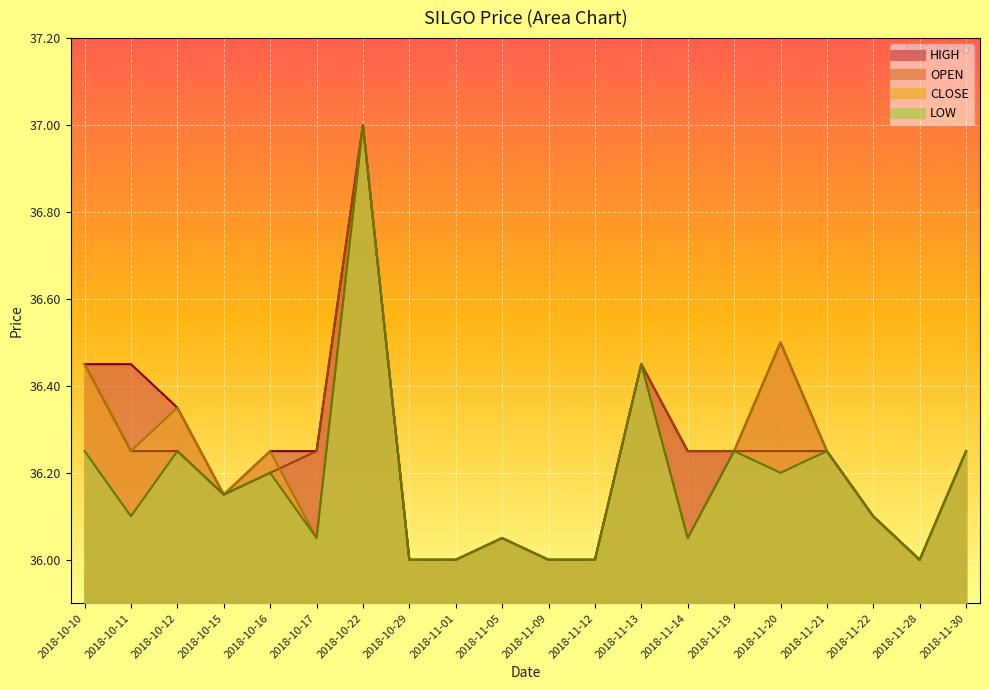

How many series are shown in this chart?

4